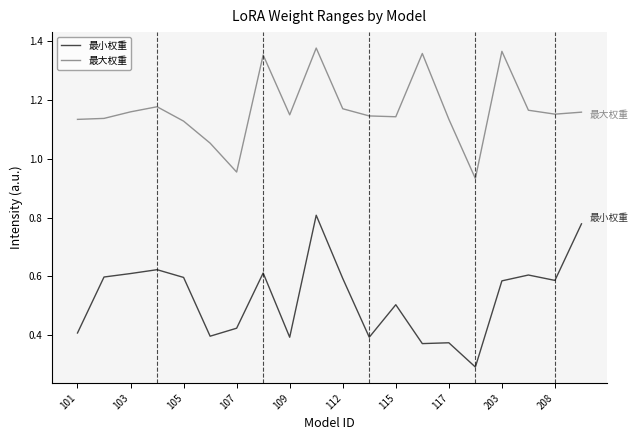

What are all the series names shown in the legend?

最小权重, 最大权重